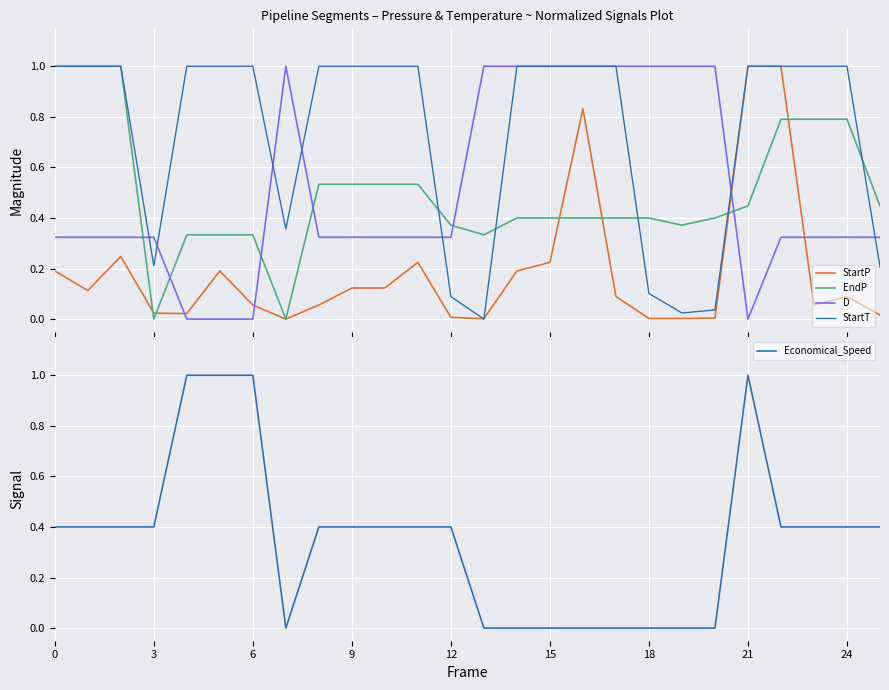

Which series ends up on top after the final intersection of D and StartP?

D